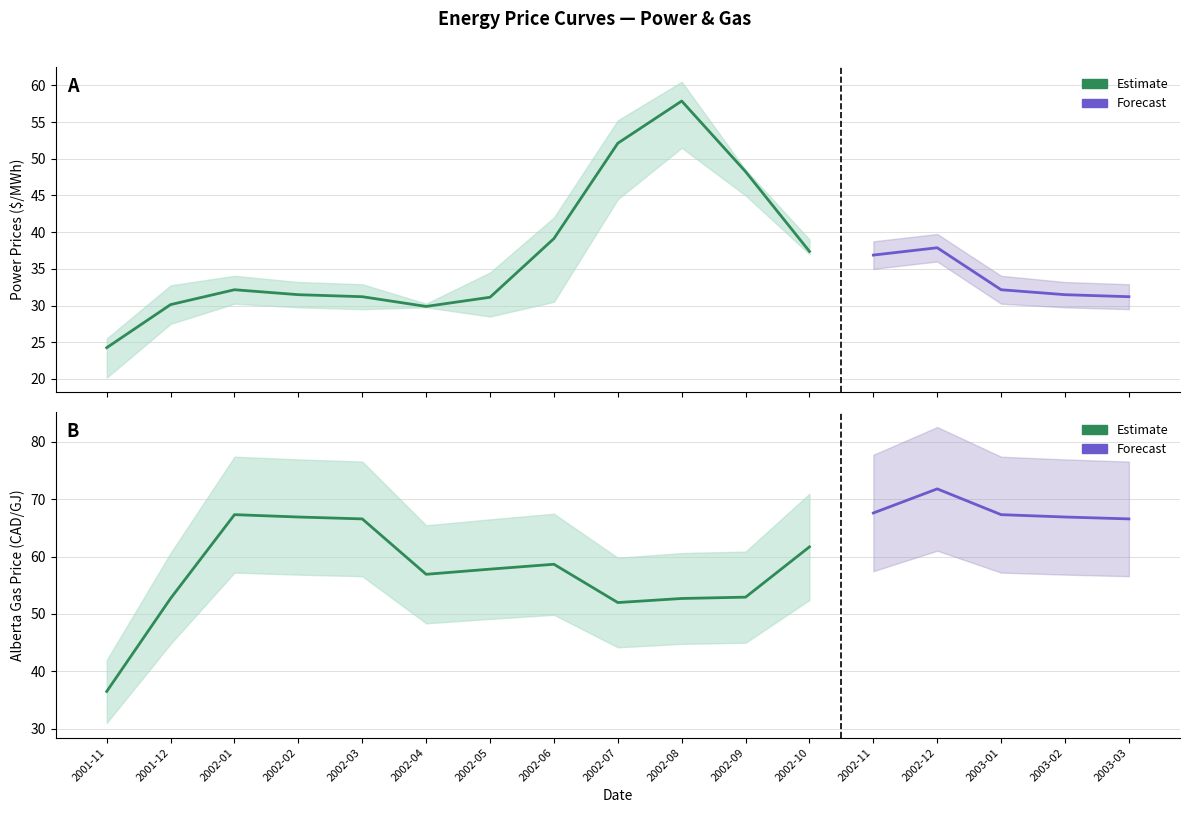

What is the maximum value shown in the chart?

71.8